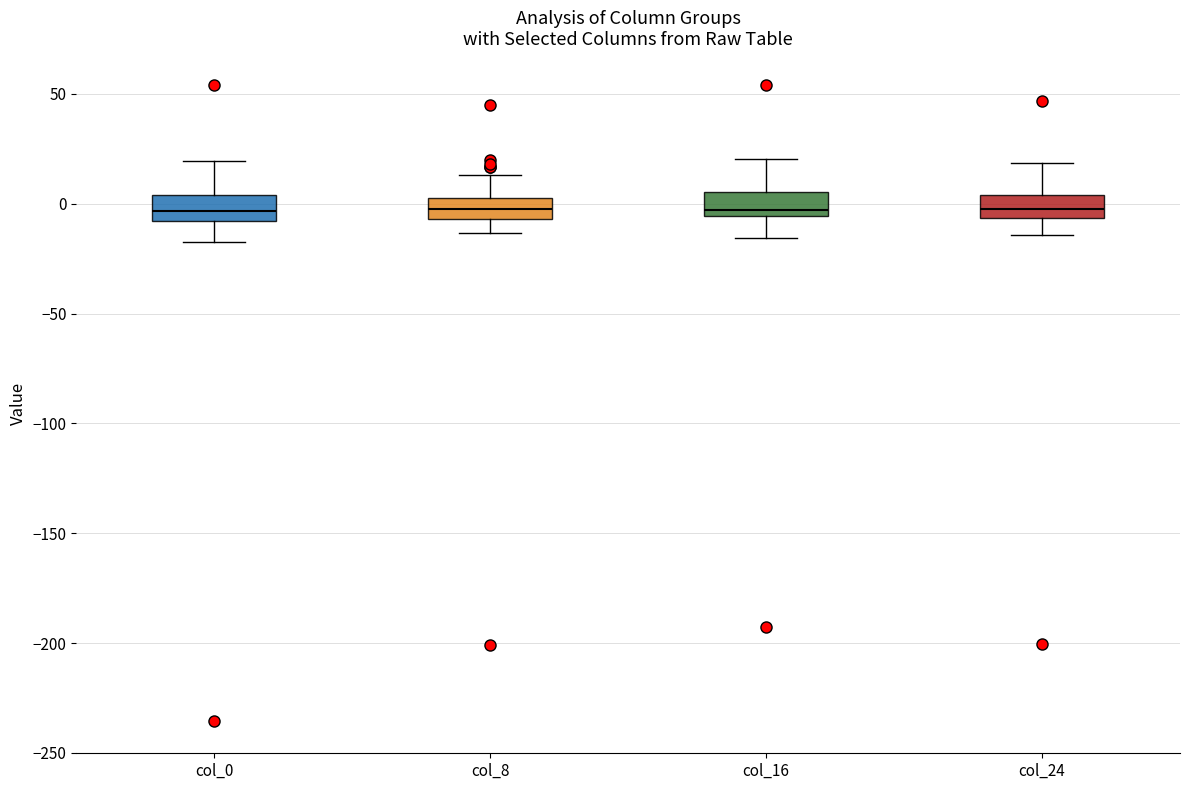

Reading left to right, read every box against the y-axis: the position of its median line, the range the box covers, and the ends of its whiskers. The values are not printed on the chart, so give them approximately, as read against the axis.

col_0: median -5, box -10 to 5, whiskers -15 to 20
col_8: median 0 (inside the box), box -5 to 0, whiskers -15 to 15
col_16: median -5 (just above the box's lower edge), box -5 to 5, whiskers -15 to 20
col_24: median 0, box -5 to 5, whiskers -15 to 20